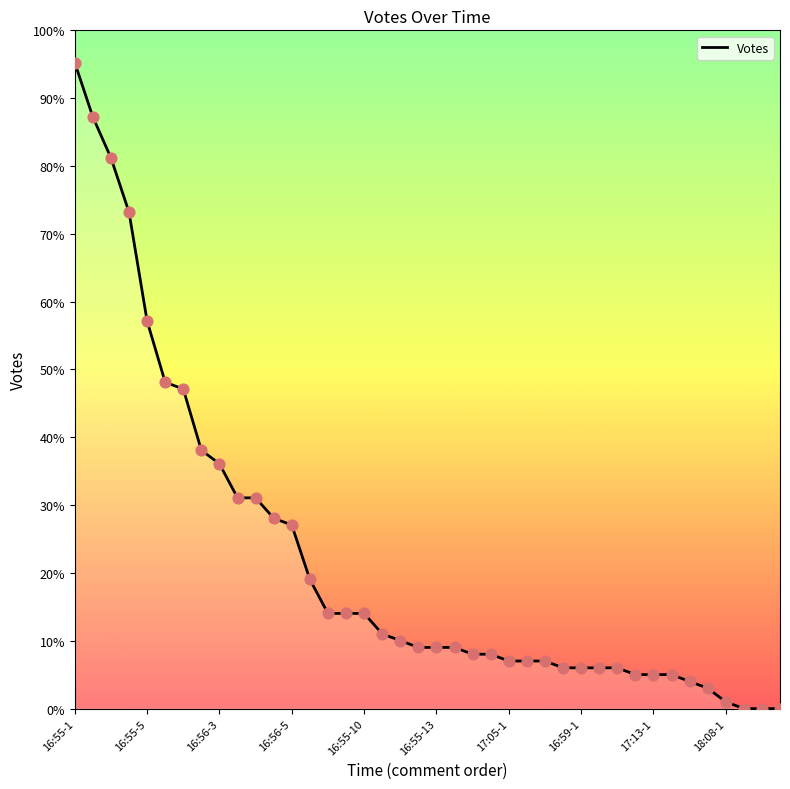

What is the greatest value displayed?

95